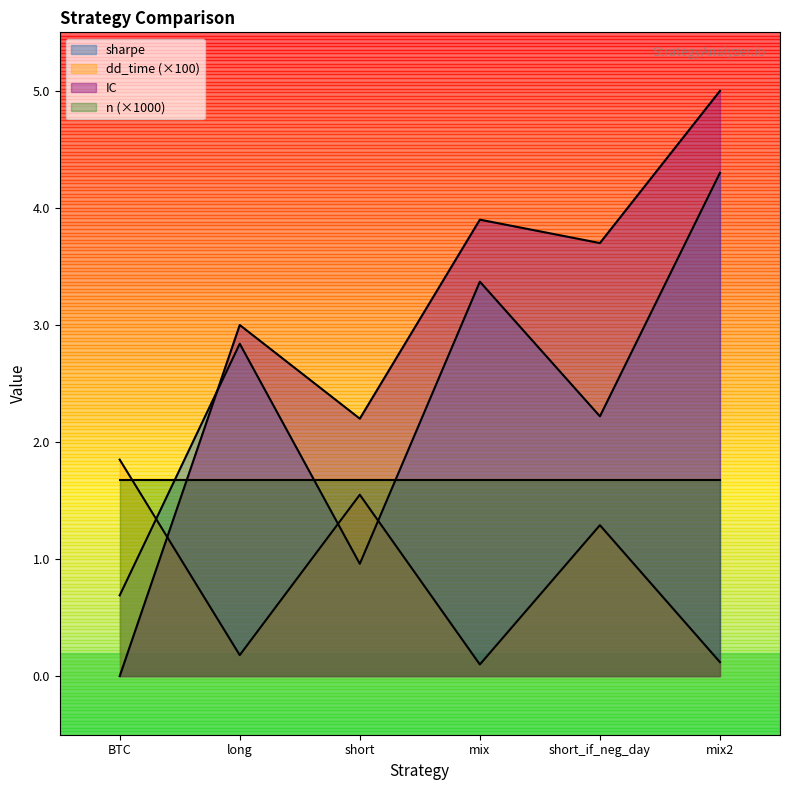

At which label is dd_time closest to 0?

mix